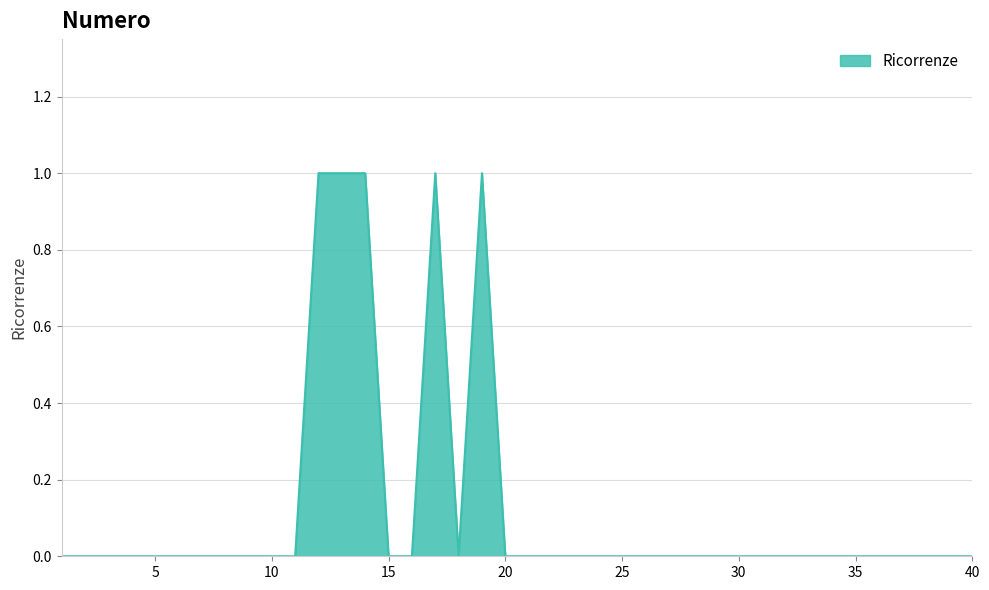

How many lines are shown in the chart?

1